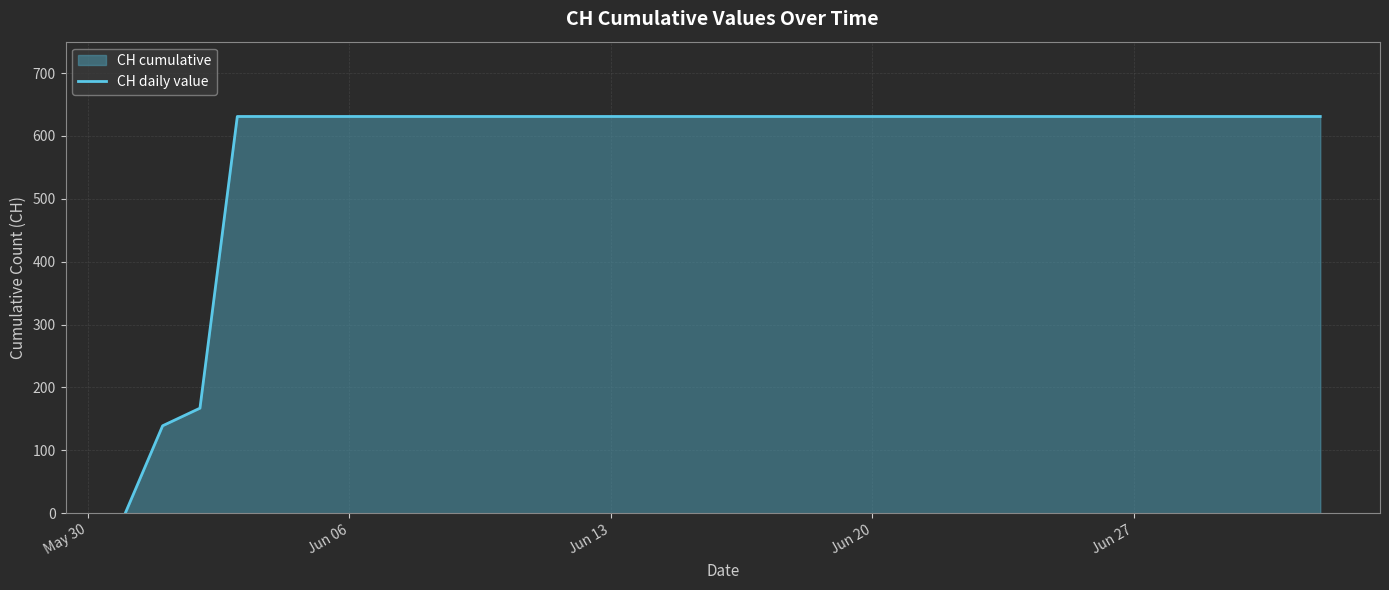

True or false: the data has more than 1 interior local peaks.

False